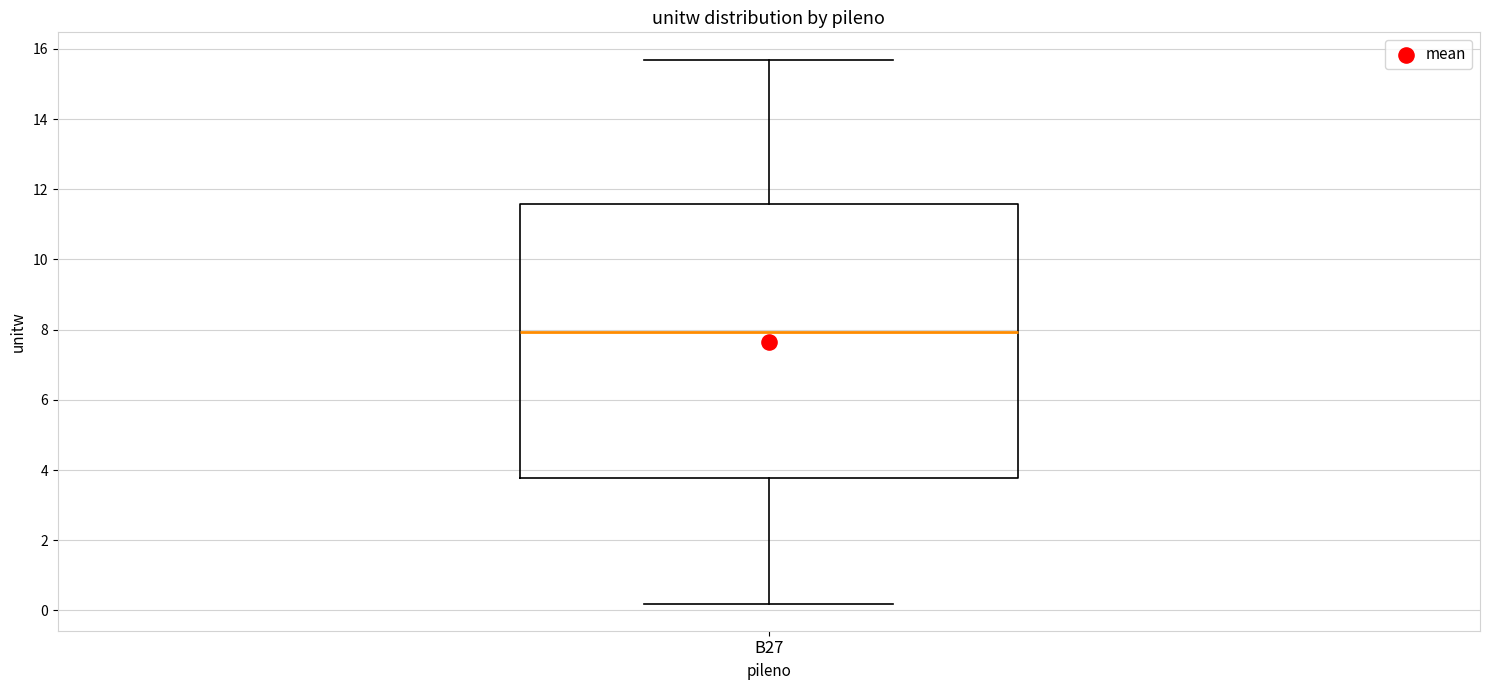

Read this box plot against the y-axis: the position of the median line, the range covered by the box, and the ends of both whiskers. The values are not printed on the chart, so give them approximately, as read against the axis.

median 8.0, box 3.8 to 11.6, whiskers 0.2 to 15.6